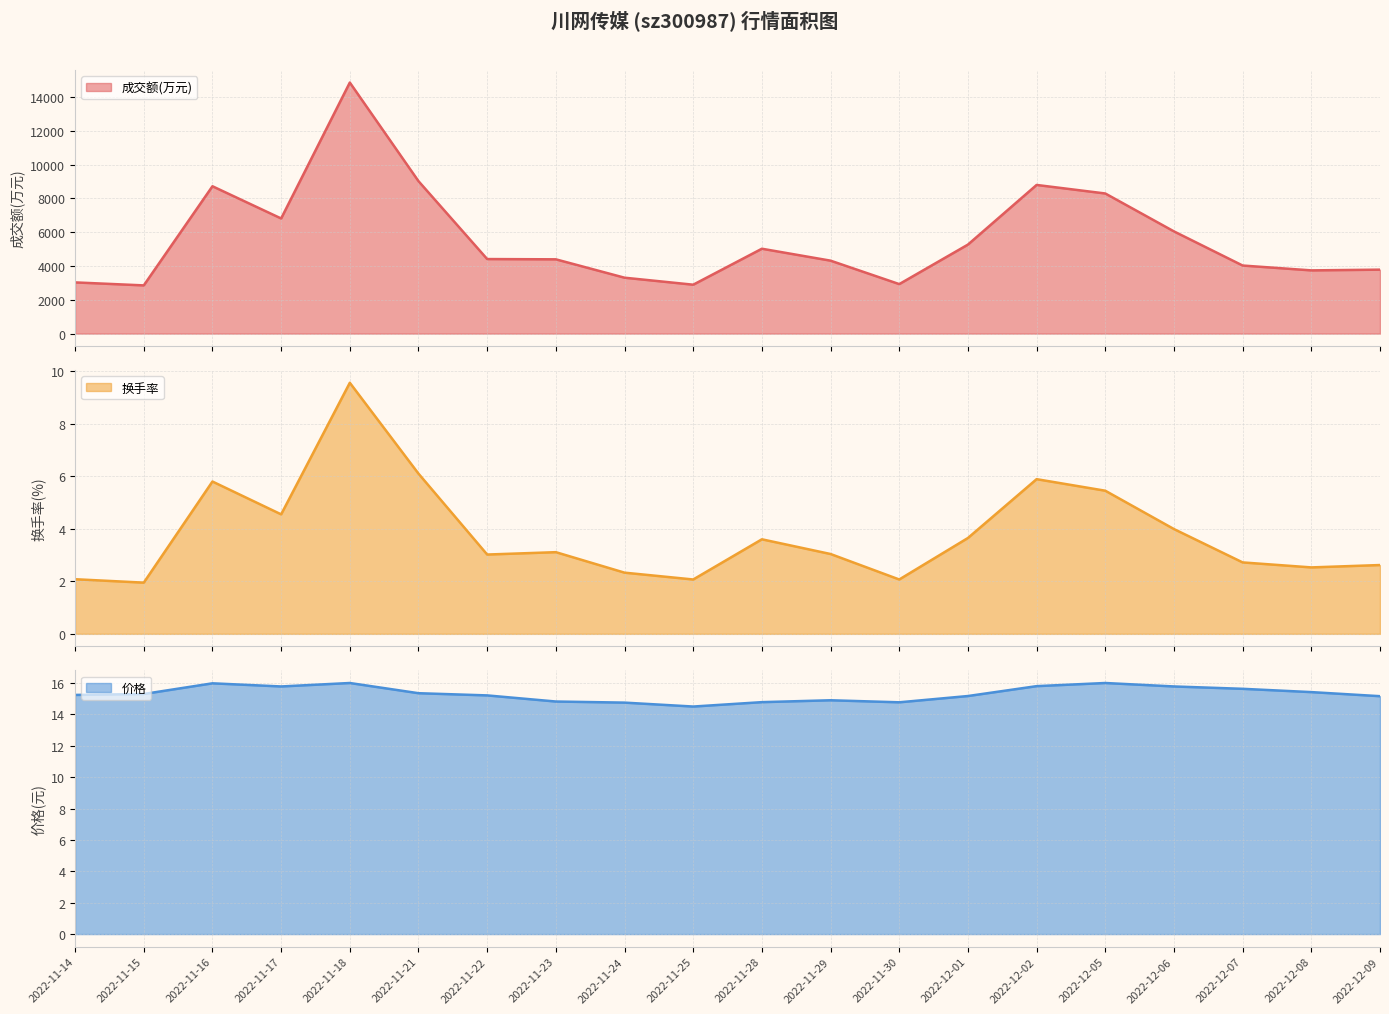

What are all the series names shown in the legend?

成交额(万元), 换手率, 价格